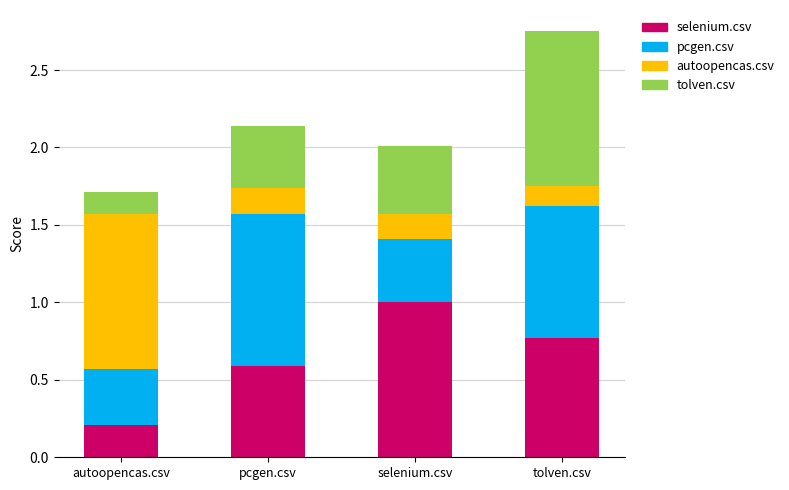

What is the maximum value for selenium.csv?

1.0